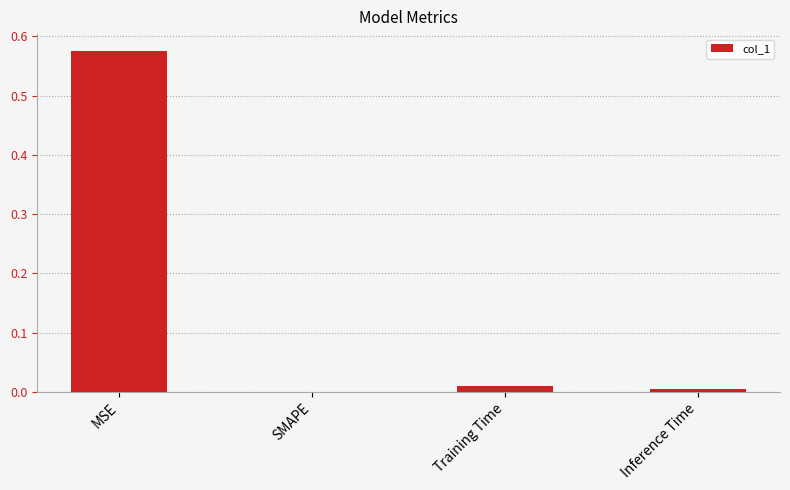

Between MSE and Training Time, which is larger?

MSE